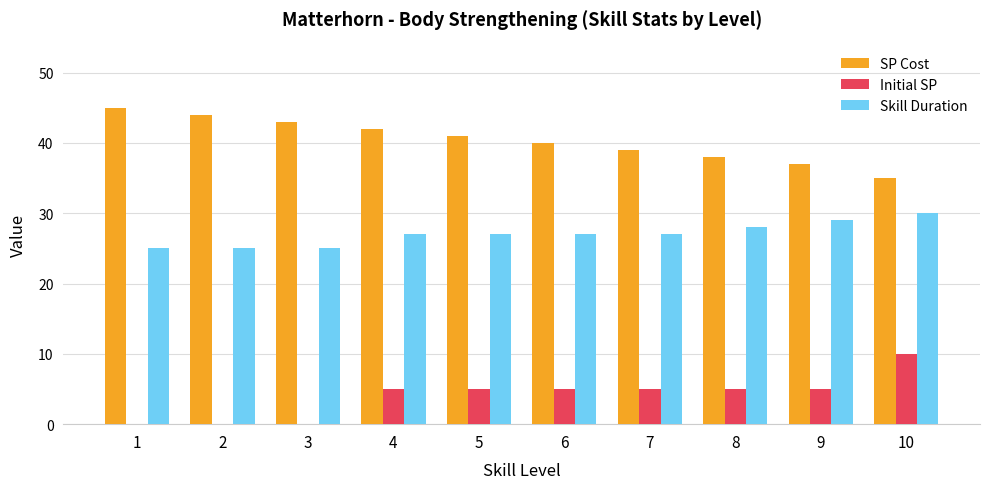

The SP Cost series shows 72 at 2. True or false?

False